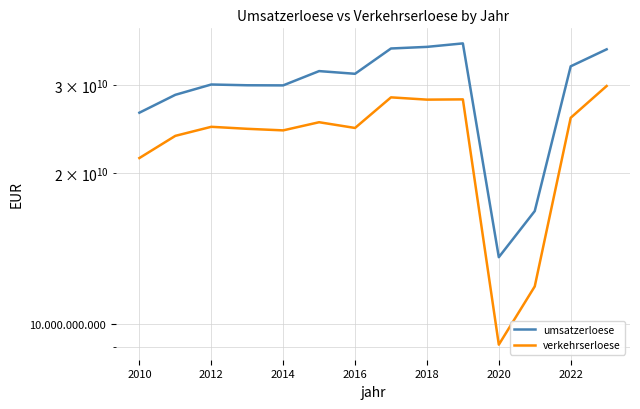

Which series has the largest total across all categories?

umsatzerloese